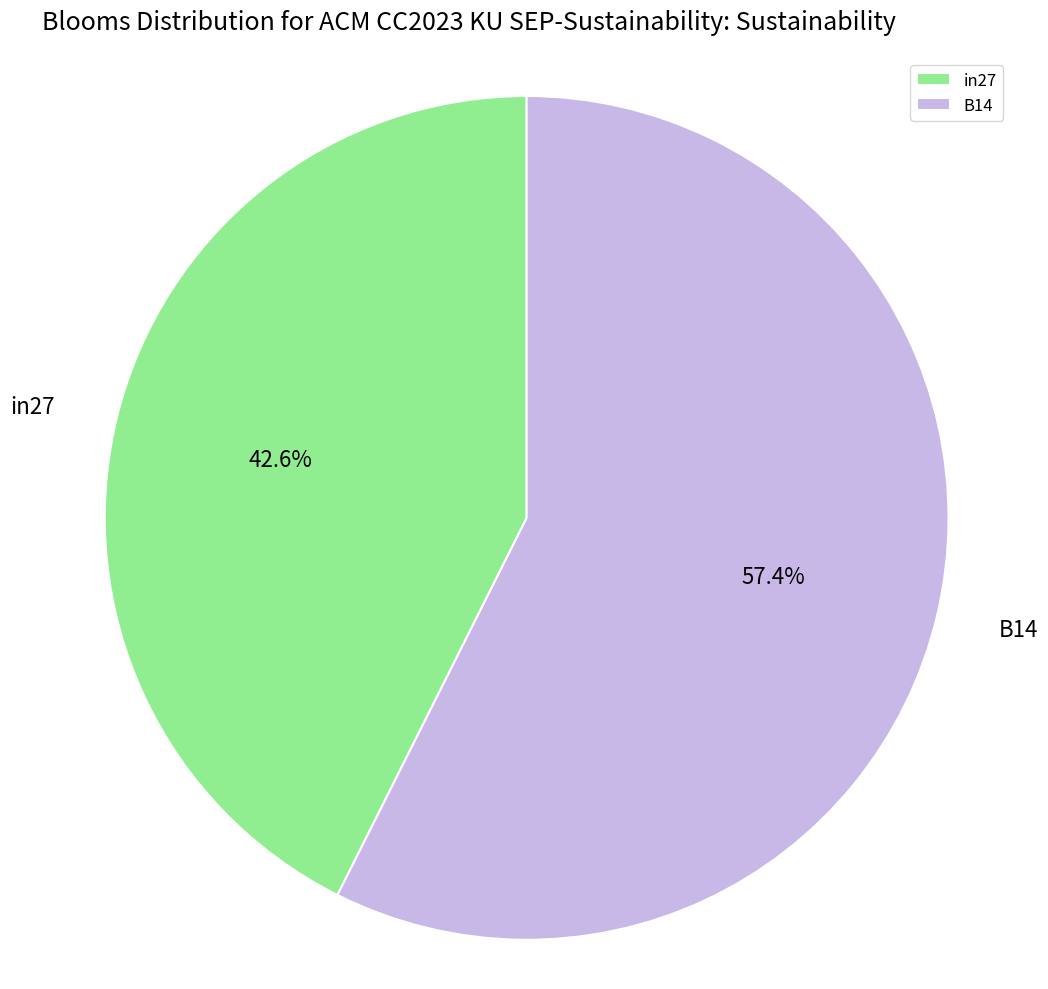

Between in27 and B14, which is larger?

B14